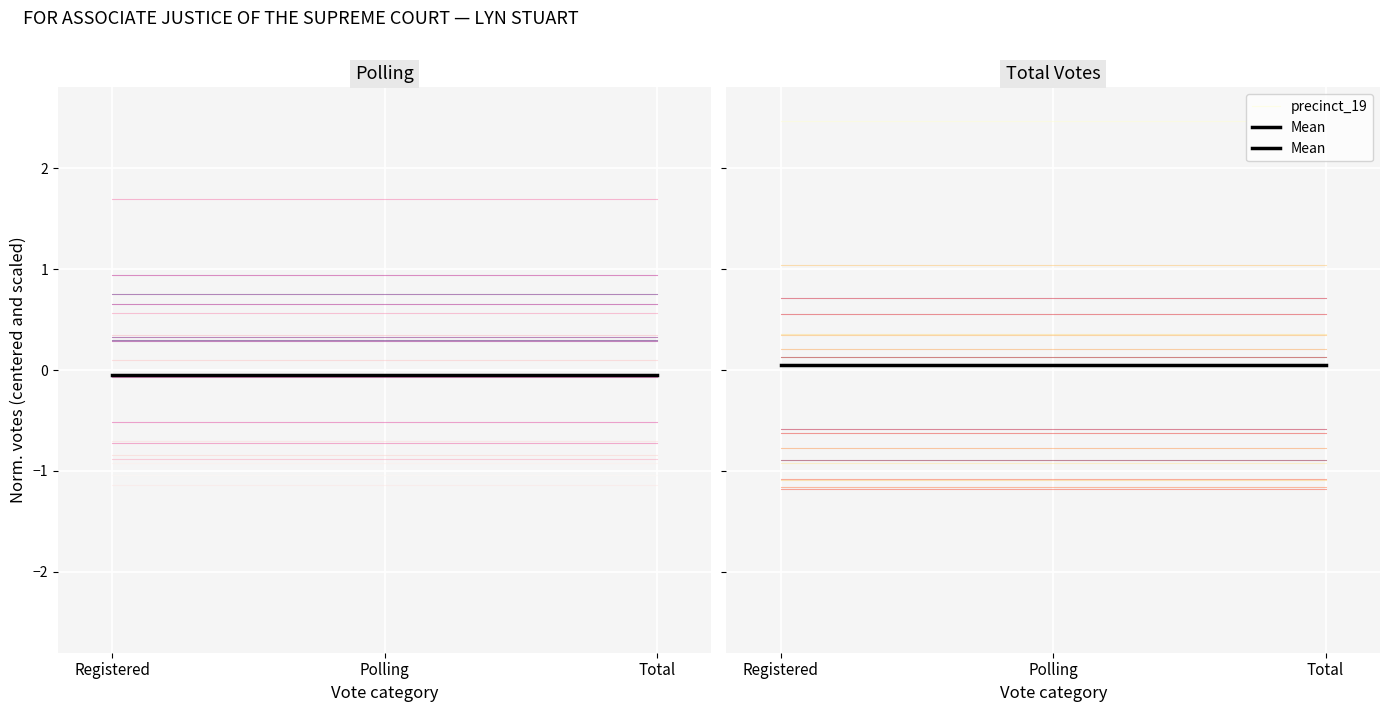

Which series has the largest total across all categories?

precinct_19